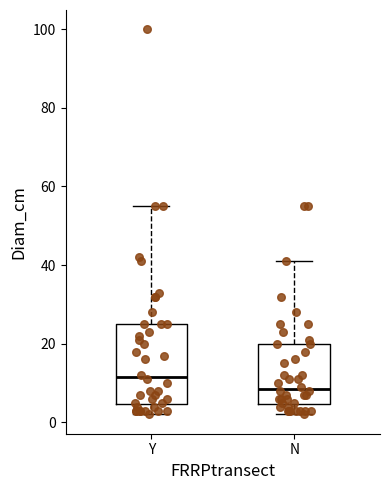

Reading left to right, transcribe this box plot: for each box, give where its median line is, the range the box spans, and where its two whiskers end, as read against the y-axis. The values are not printed on the chart, so give them approximately, as read against the axis.

Y: median 12, box 4 to 26, whiskers 2 to 56
N: median 8, box 4 to 20, whiskers 2 to 42